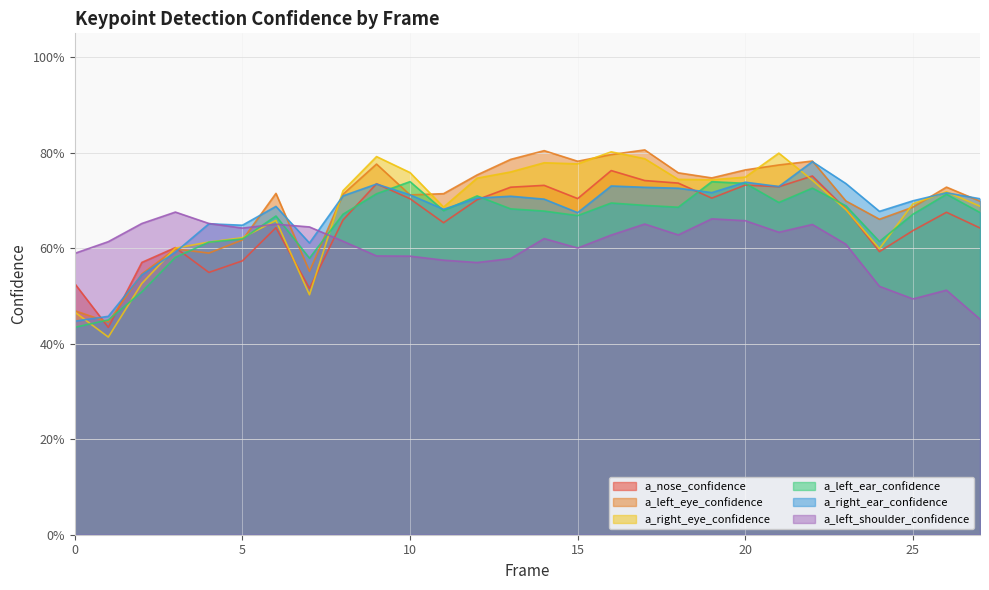

Between 15 and 25, which series saw the biggest shift?

a_left_shoulder_confidence